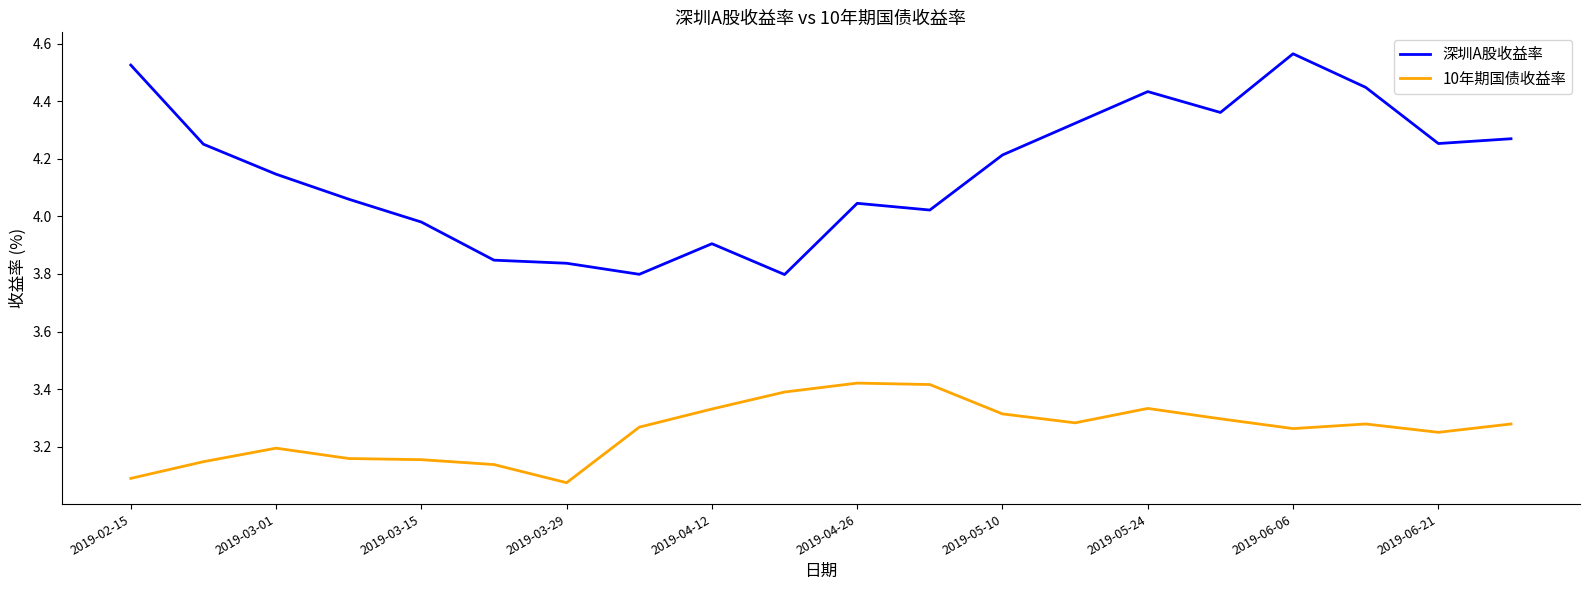

True or false: 10年期国债收益率 and 深圳A股收益率 intersect in this chart.

False